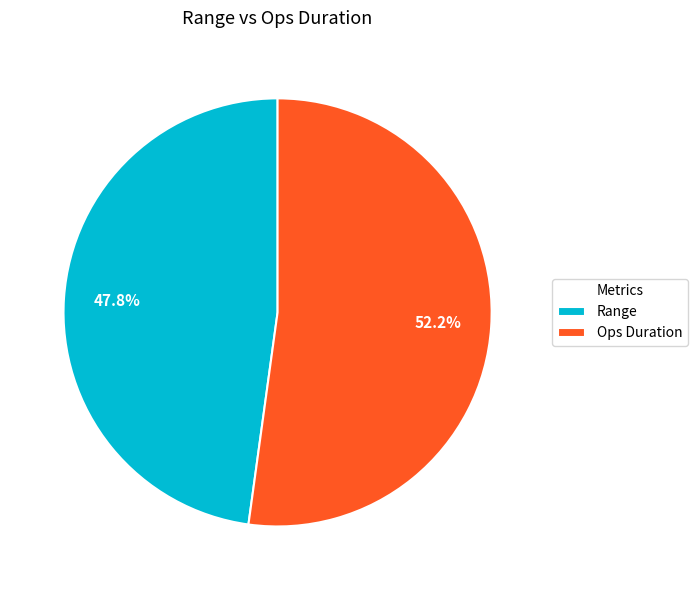

Which has a higher value, Ops Duration or Range?

Ops Duration